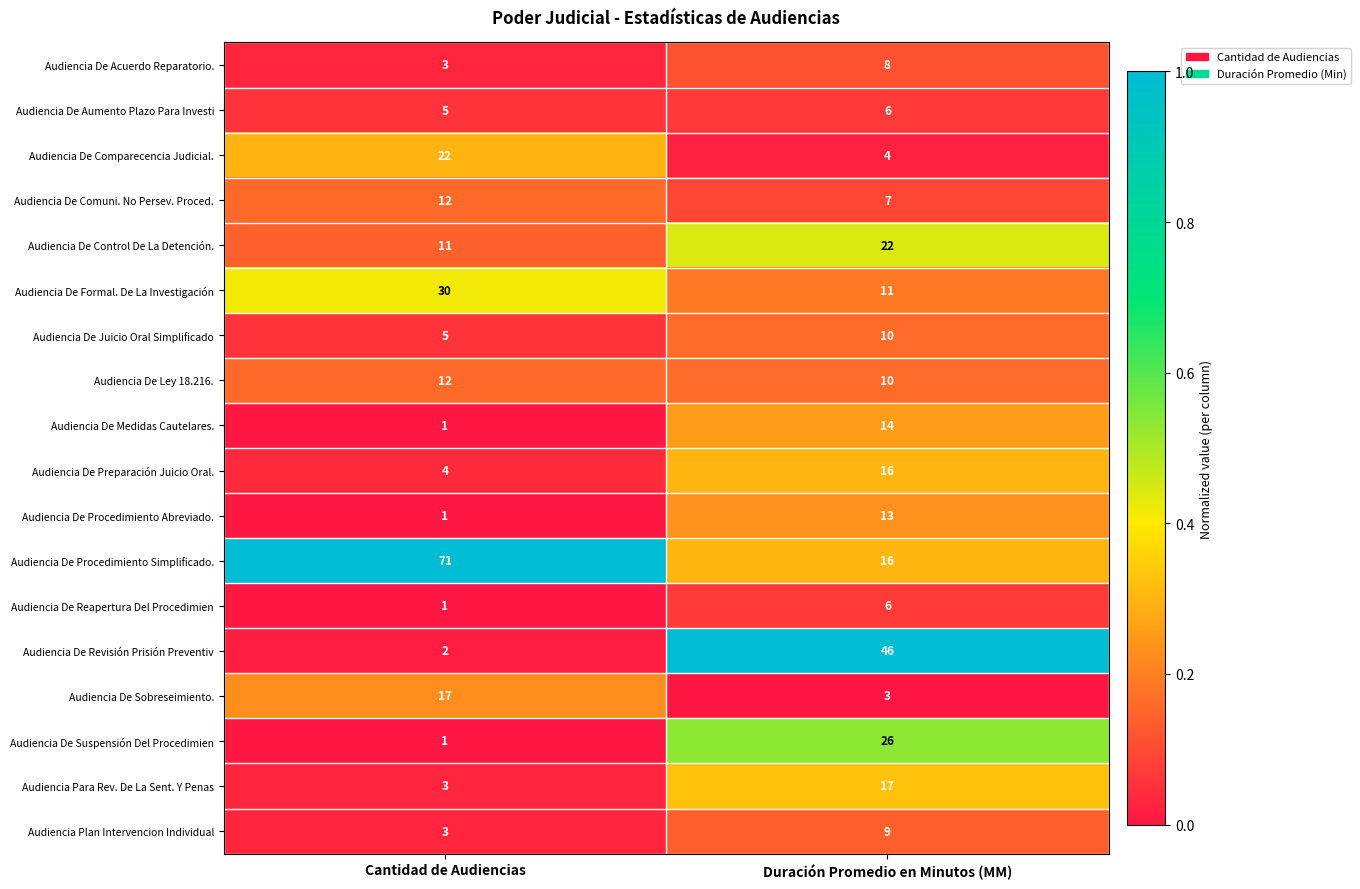

True or false: Audiencia De Suspensión Del Procedimien has a value of 26 at Duración Promedio en Minutos (MM).

True